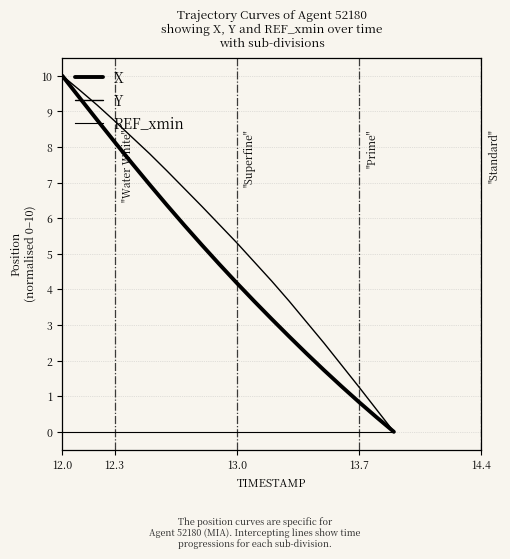

How many distinct data groups are displayed?

3